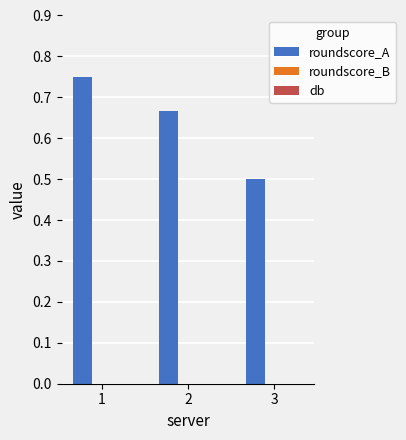

What value does the data have at 3?

0.5